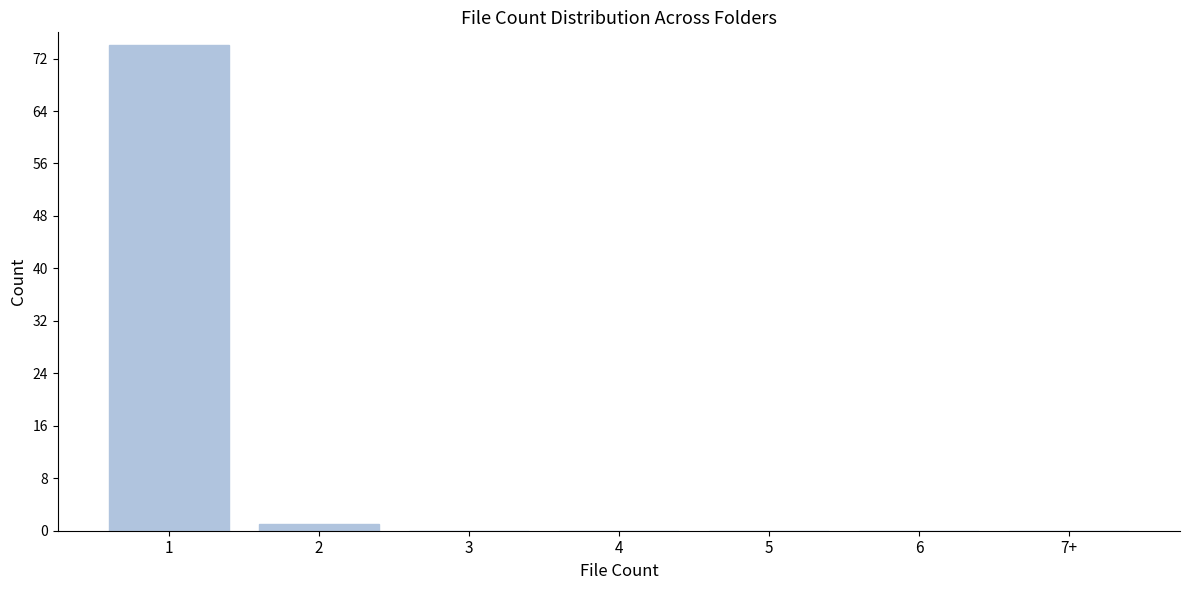

Reading right to left, list all the values displayed in this chart.

7+=0	6=0	5=0	4=0	3=0	2=1	1=74